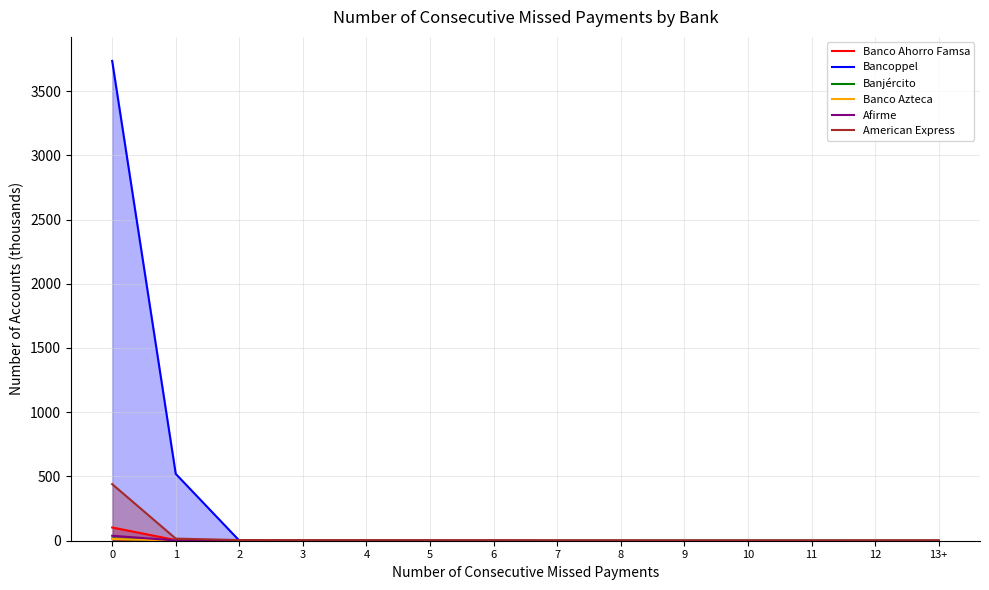

The American Express series shows 0.8 at 7. True or false?

True